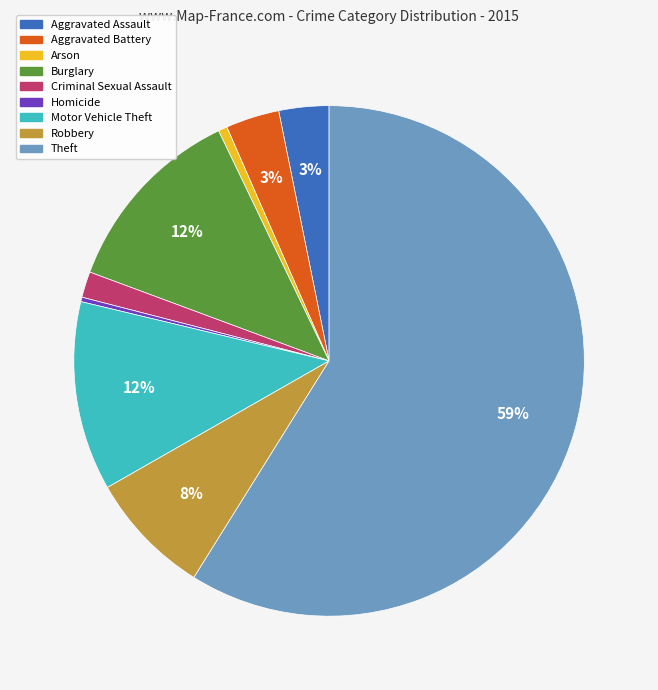

Between Aggravated Battery and Homicide, which is larger?

Aggravated Battery